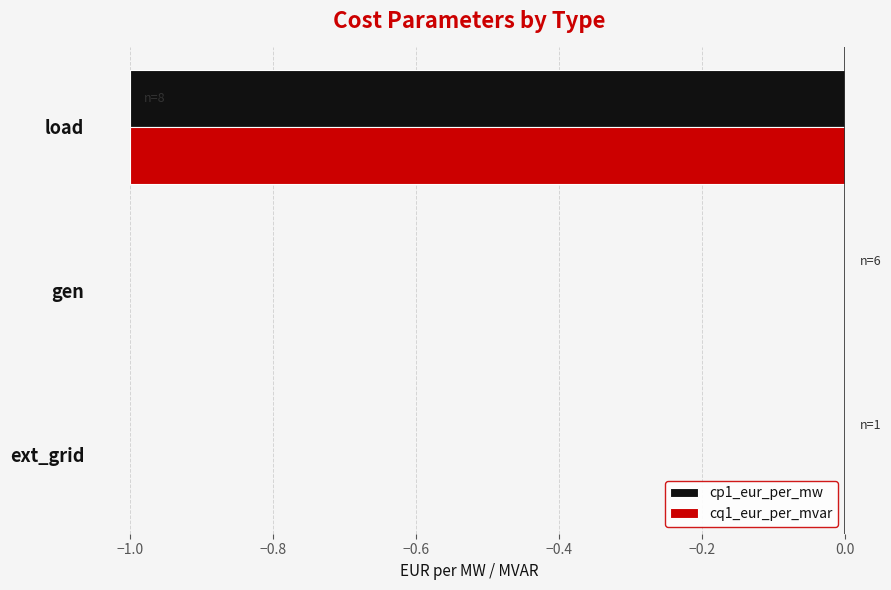

Is it true that cp1_eur_per_mw equals -2 at load?

False